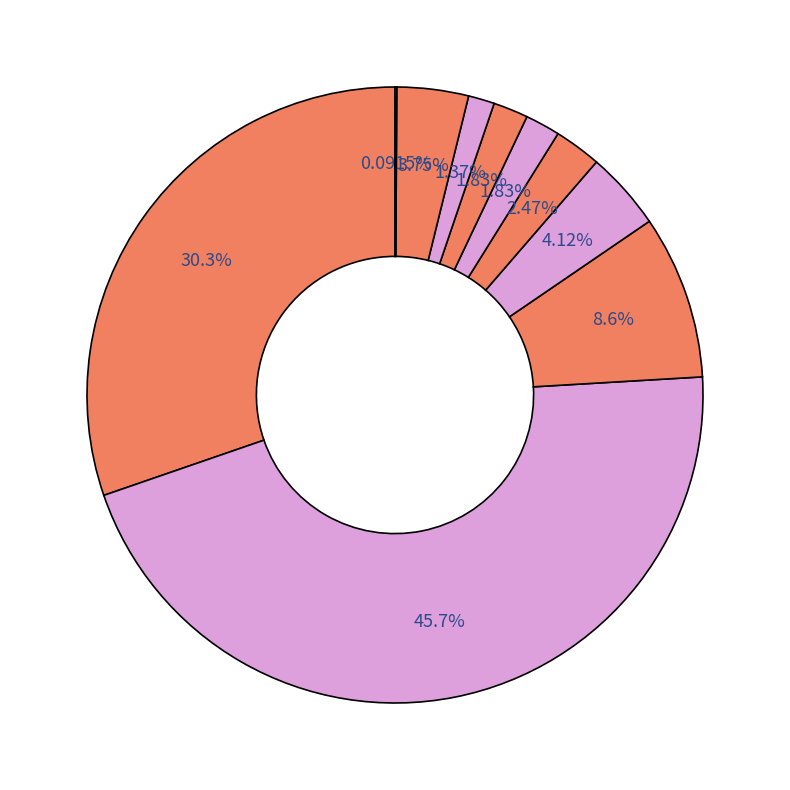

Which slice is the largest?

SAVEZ NEZAVISNIH SOCIJALDEMOKRATA - SNSD